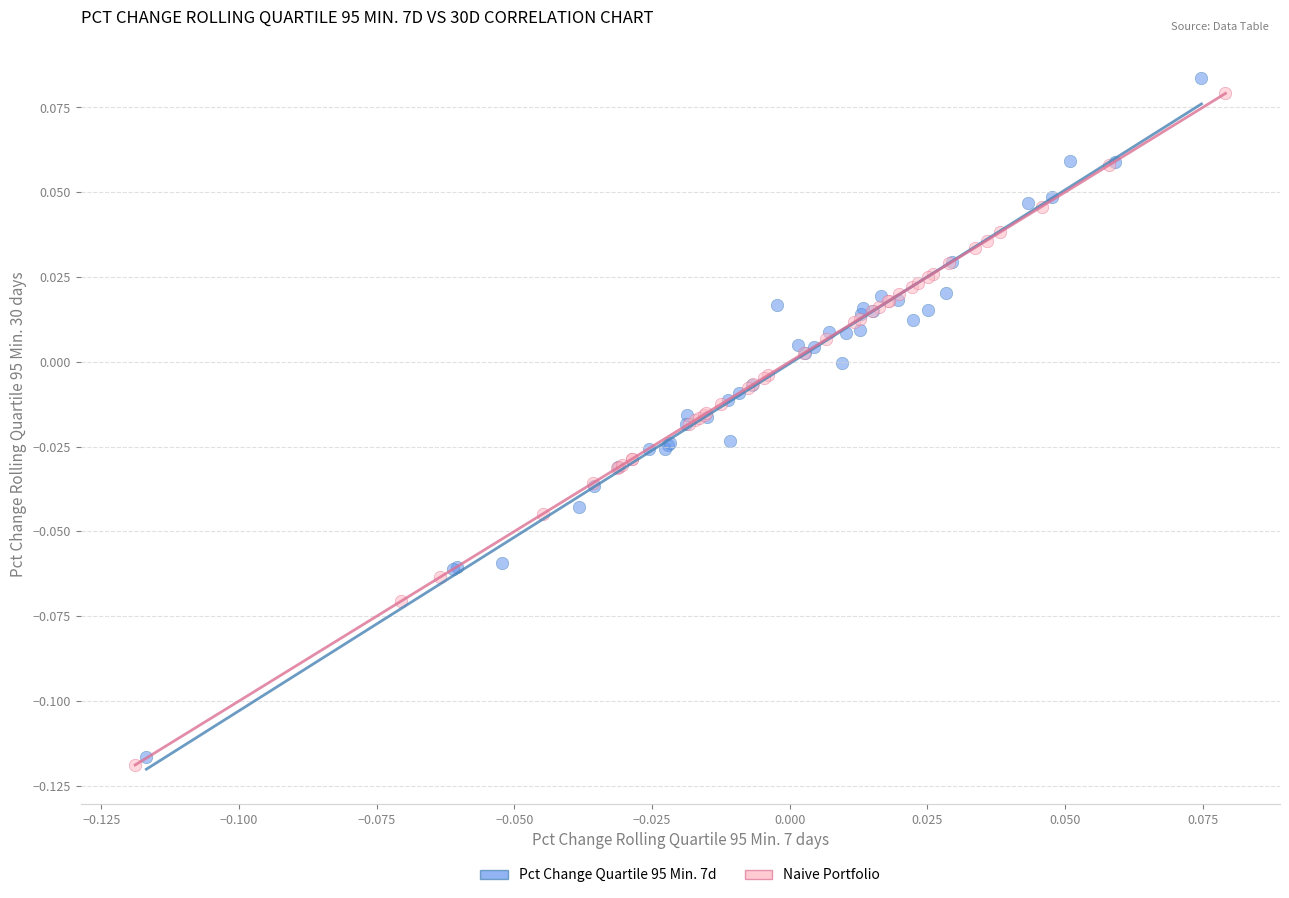

Which series reaches the maximum Y coordinate?

Pct Change Quartile 95 Min. 7d